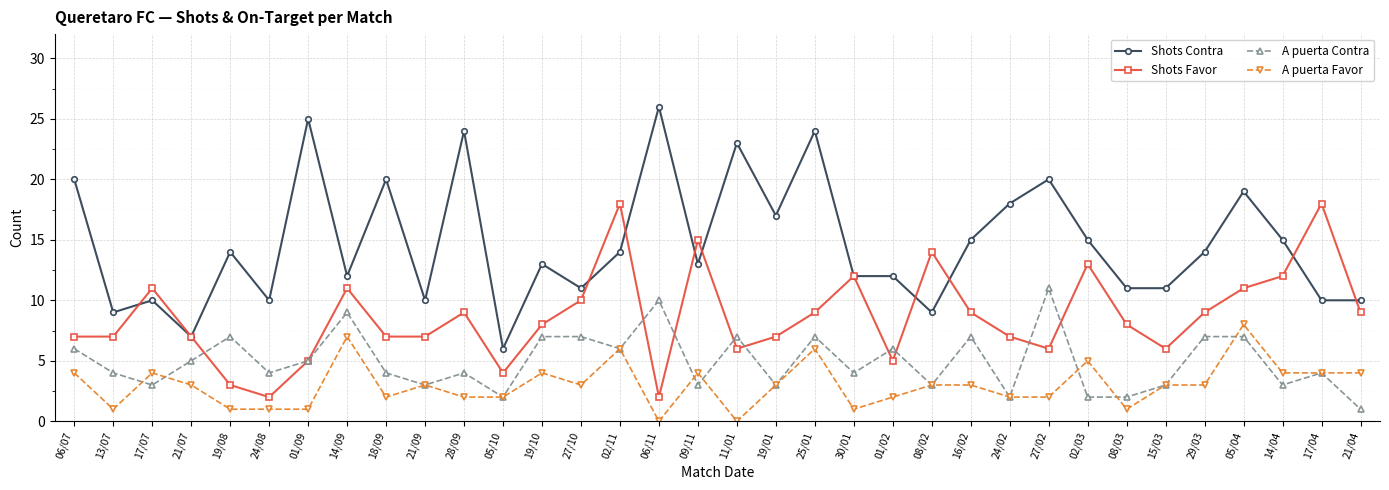

What are all the series names shown in the legend?

Shots Contra, Shots Favor, A puerta Contra, A puerta Favor